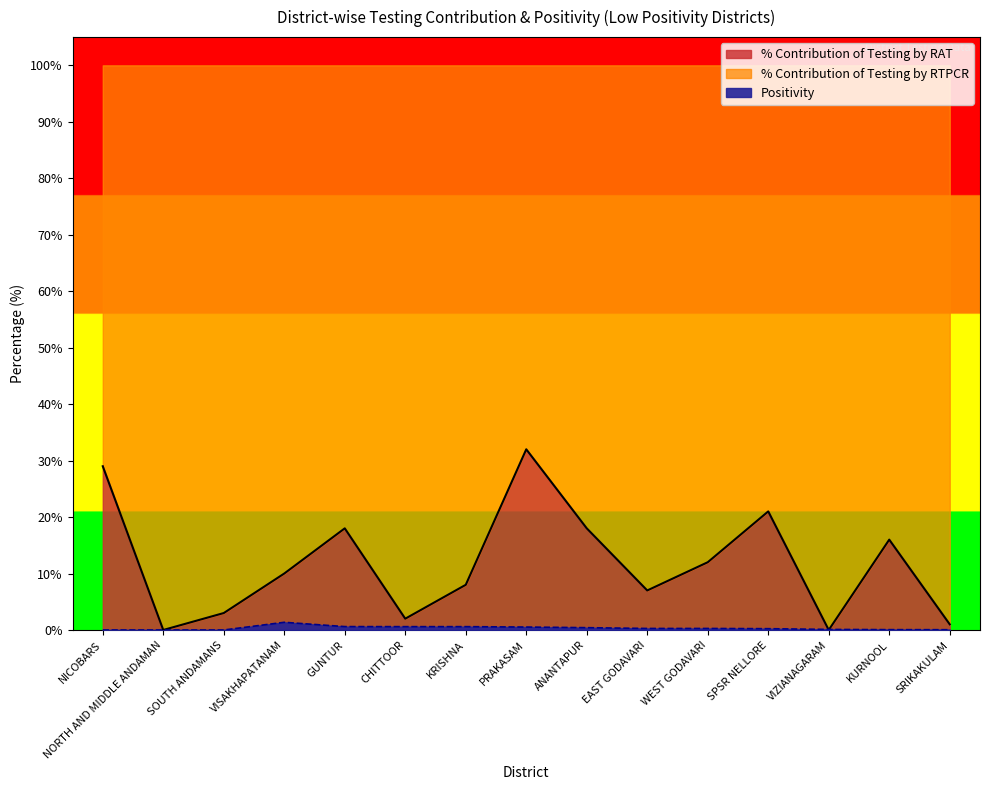

What is the difference between the Positivity values at GUNTUR and SOUTH ANDAMANS?

0.6